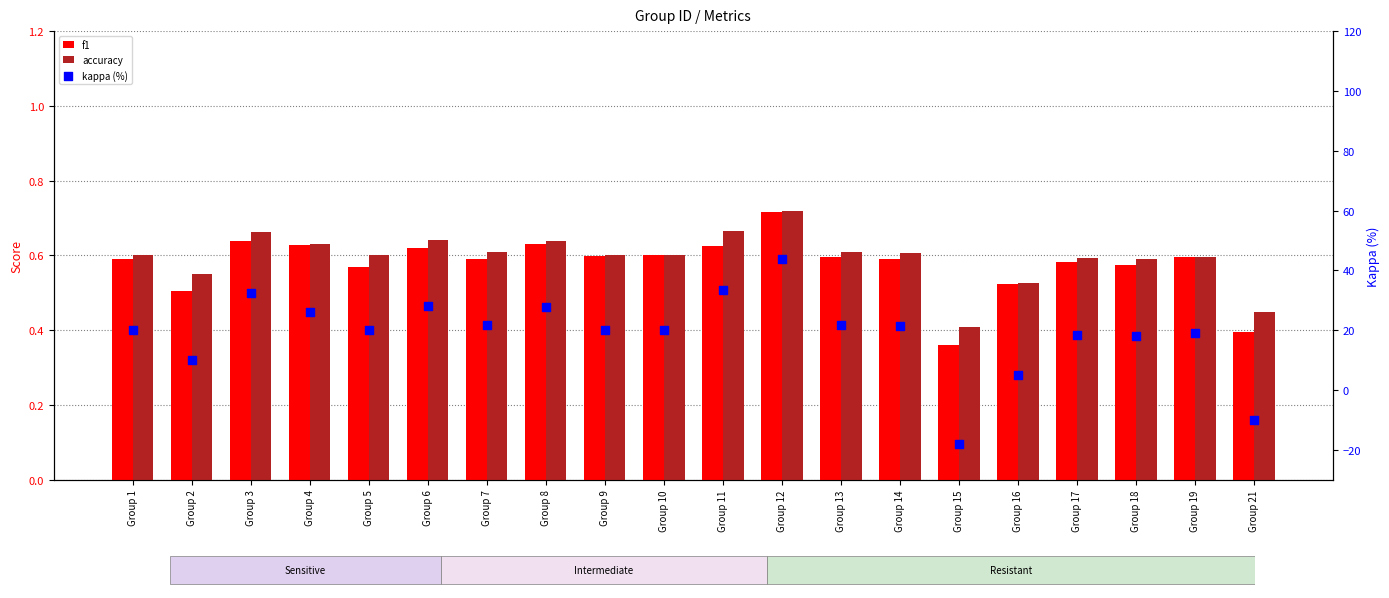

Which series has the largest total across all categories?

kappa (%)